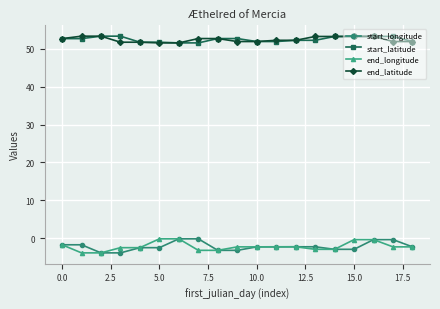

What is the value of the end_latitude point at the 1st from the left?

52.6